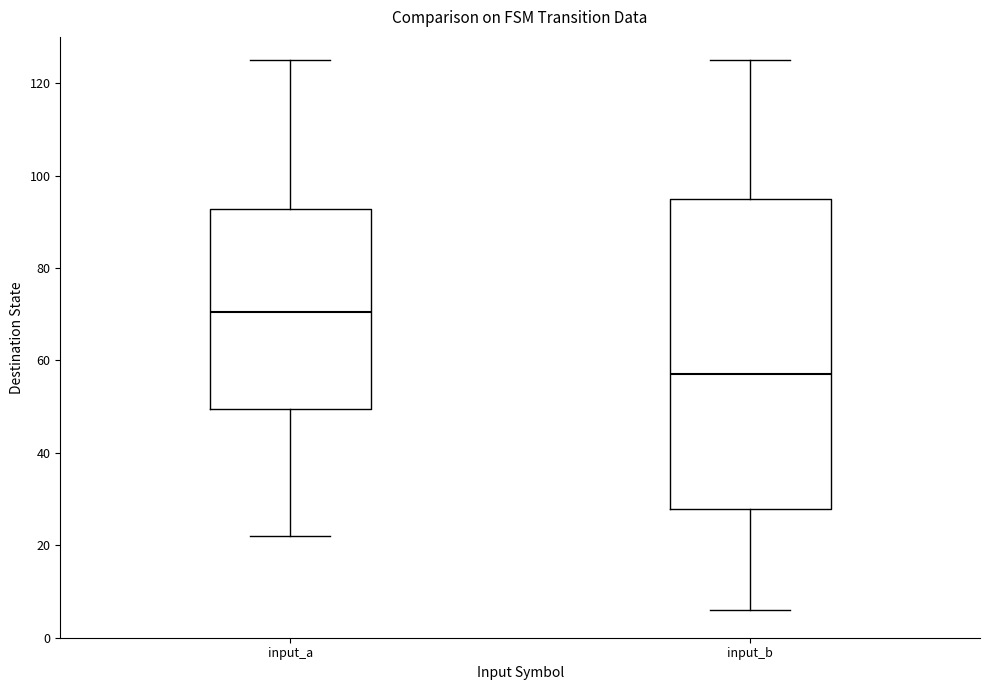

Which box is the tallest, from its lower edge to its upper edge?

input_b